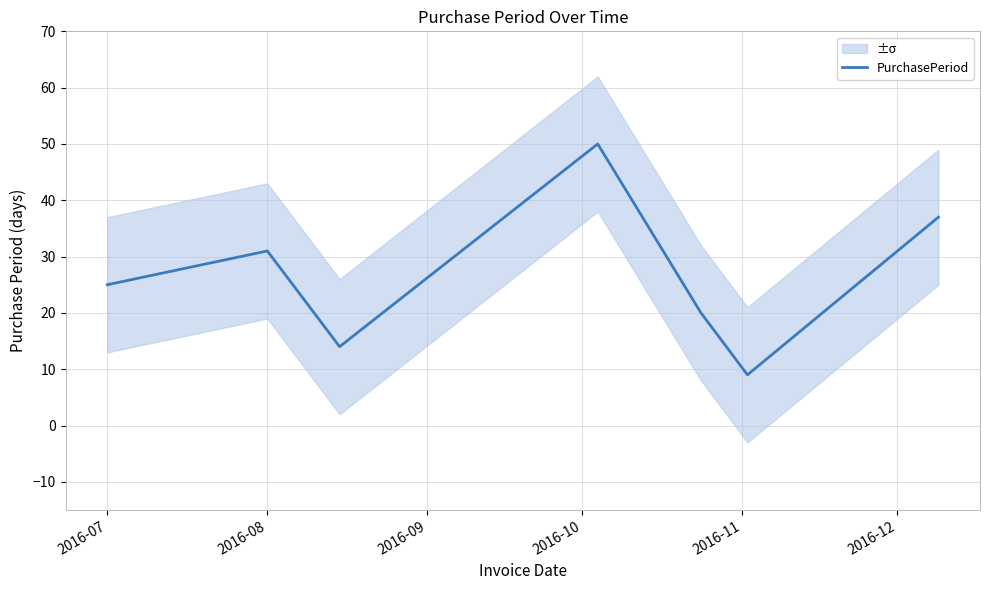

The value of PurchasePeriod at 2016-07 is 35. True or false?

False